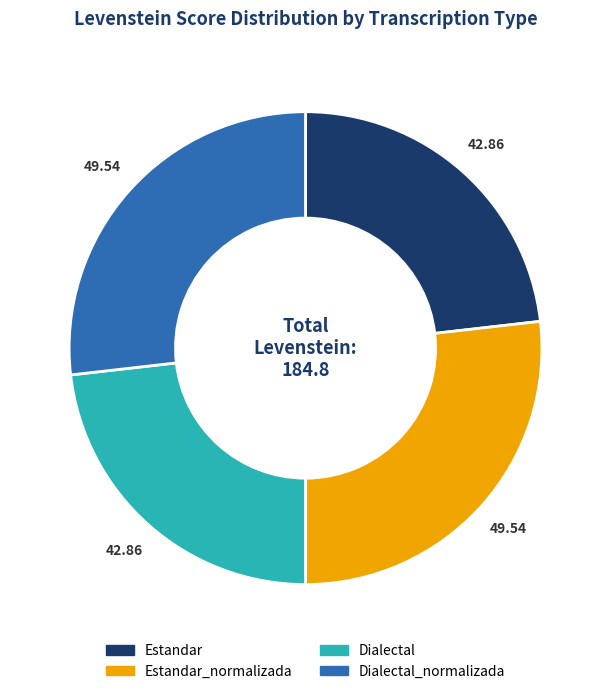

How many segments does this pie chart have?

4